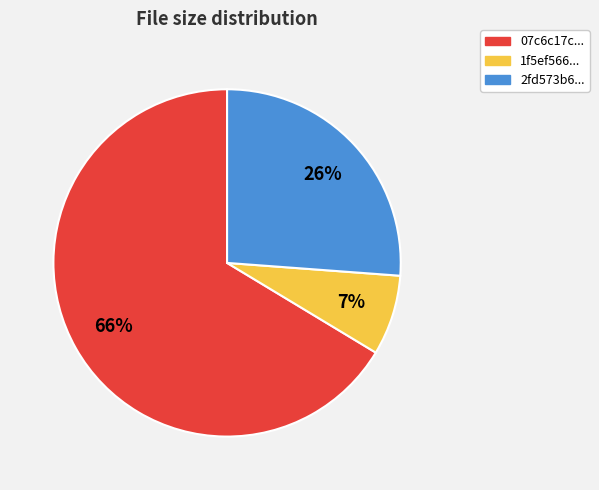

Is the sum of 1f5ef566... and 07c6c17c... greater than half?

Yes